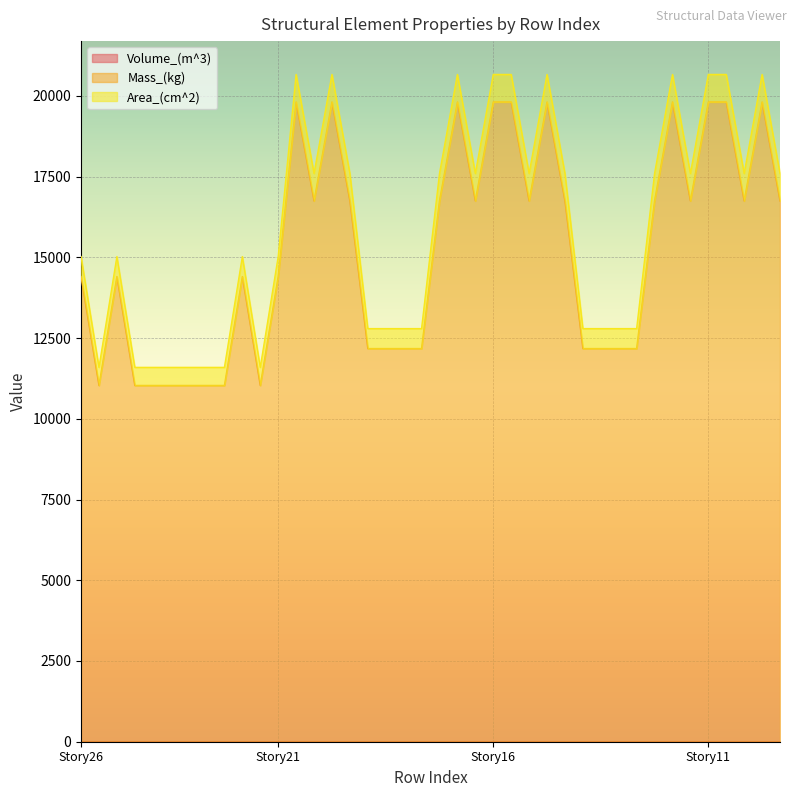

Rank the categories by Mass_(kg) value from highest to lowest.

12, 14, 21, 23, 24, 26, 33, 35, 36, 38, 13, 15, 20, 22, 25, 27, 32, 34, 37, 39, 0, 2, 9, 11, 16, 17, 18, 19, 28, 29, 30, 31, 1, 3, 4, 5, 6, 7, 8, 10